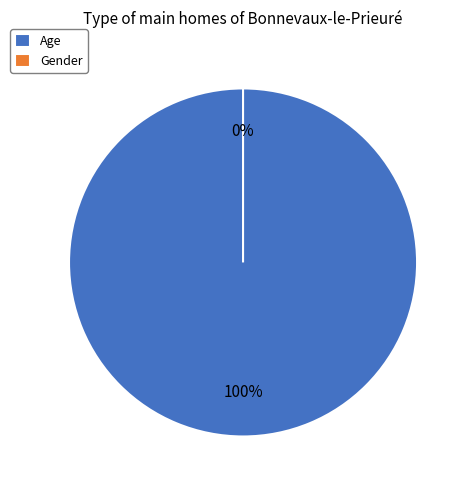

Is it true that Age is 100% of the pie?

True